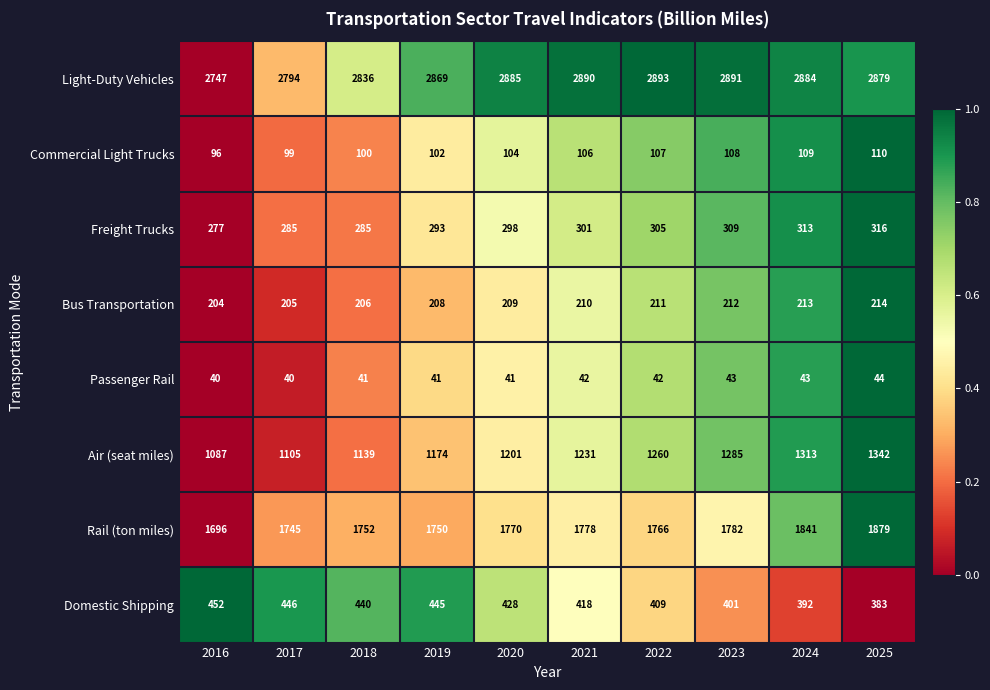

What is the approximate value of Domestic Shipping at 2023, to the nearest 10?

400